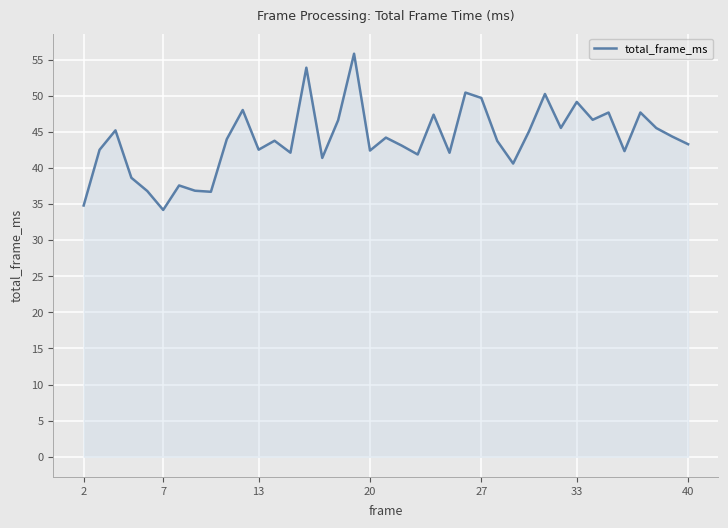

What is the minimum value shown in the chart?

34.2